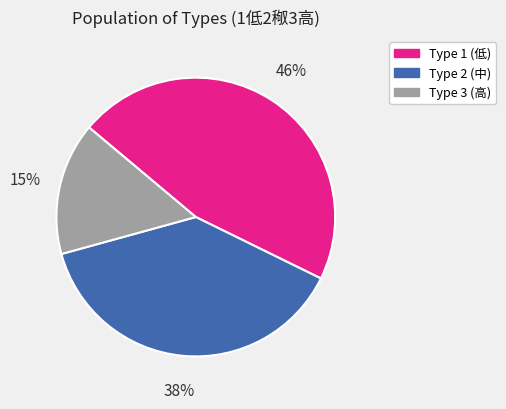

To the nearest percent, what is the average slice percentage?

33%